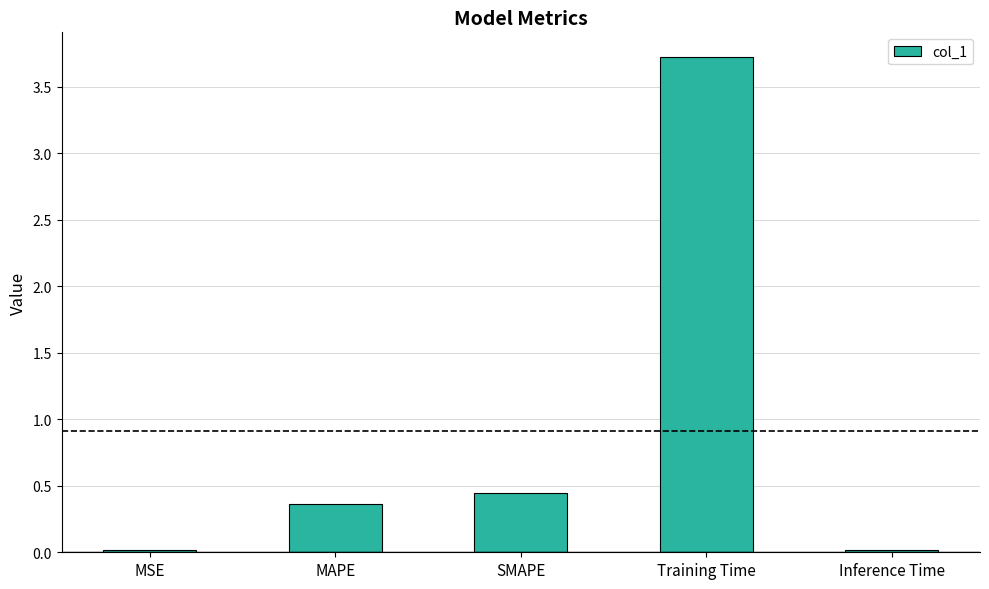

What is the label of the 4th bar from the right?

MAPE